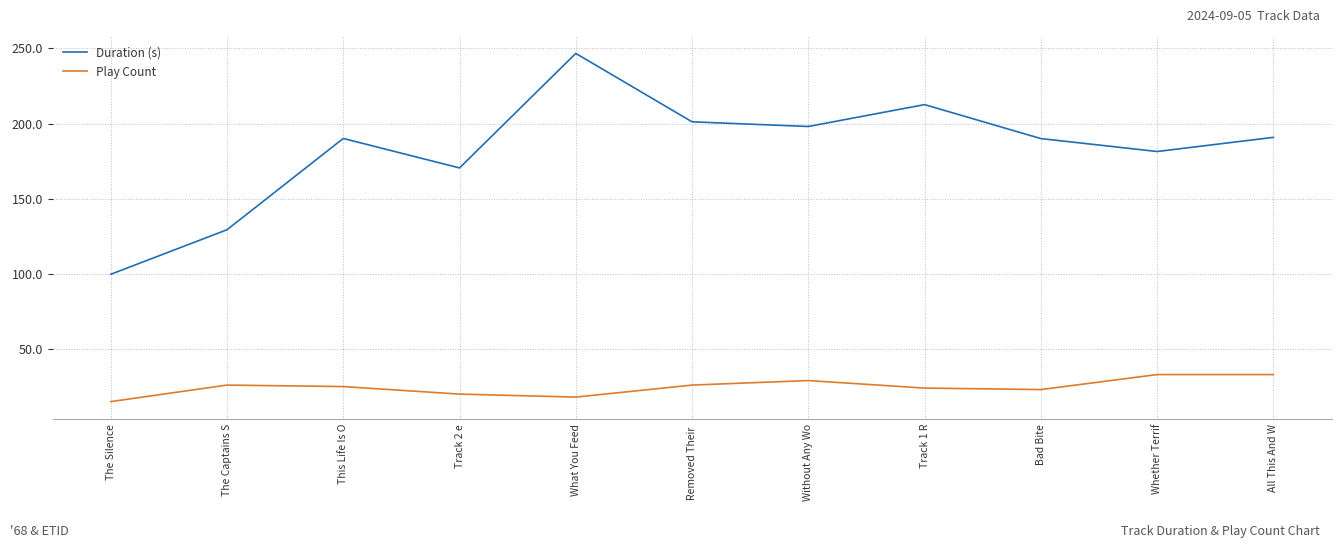

What is the difference between the highest and lowest values at What You Feed?

228.7